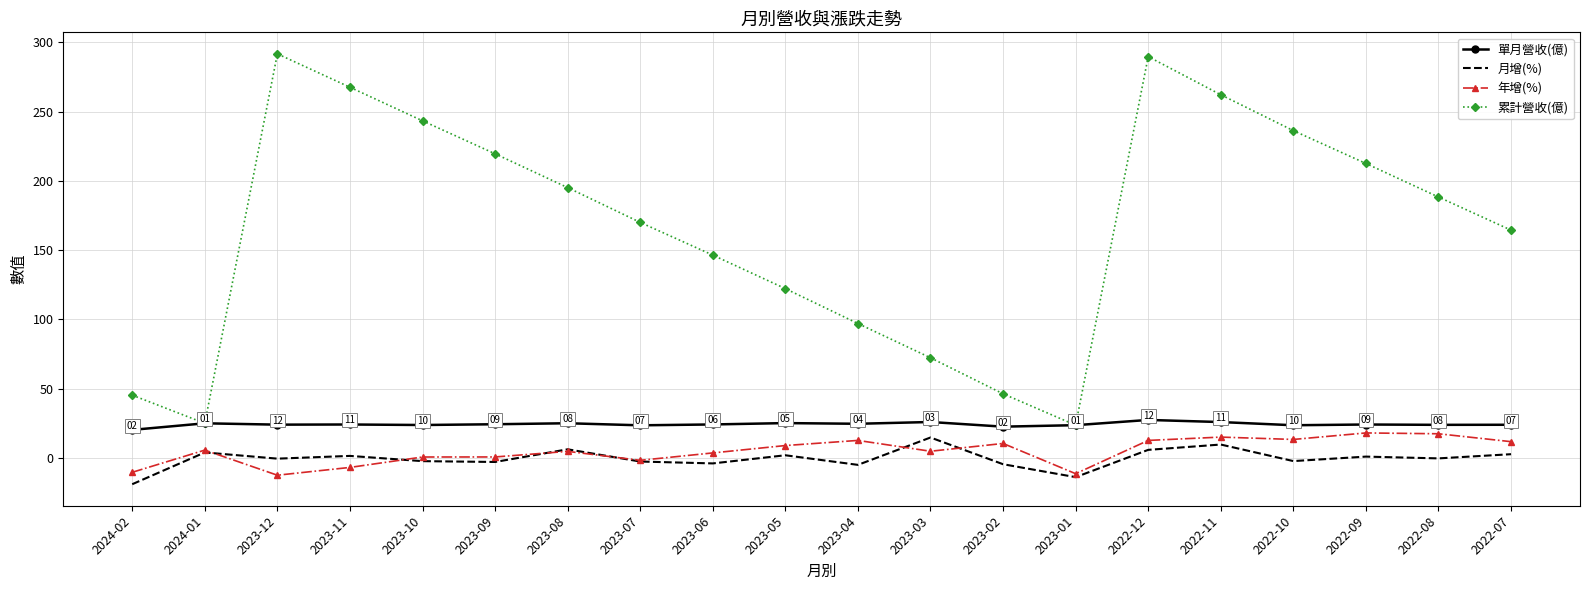

Count the number of data series in this chart.

4